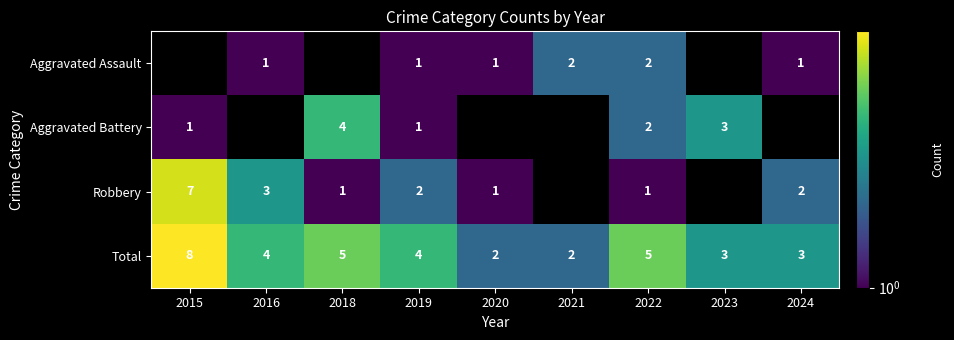

What is the maximum value shown in the chart?

8.0